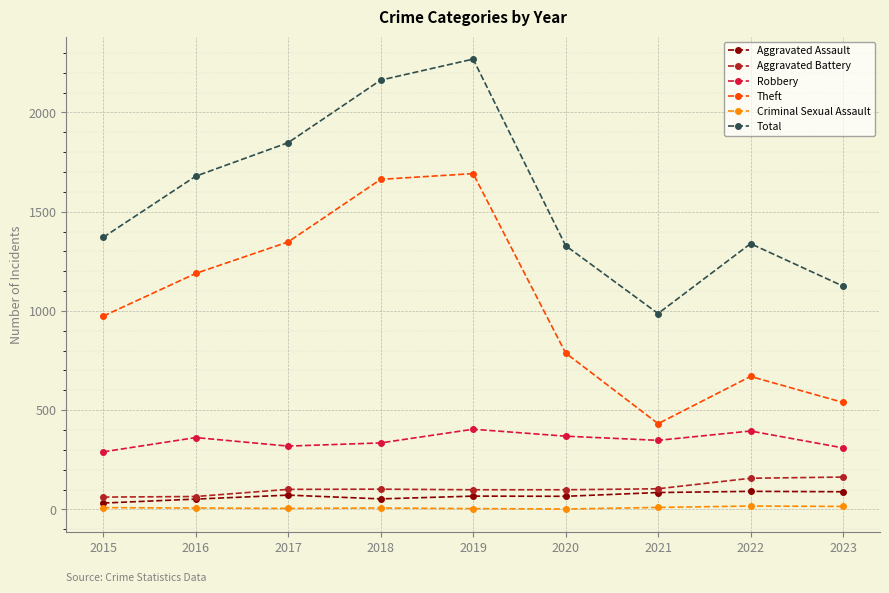

What is the difference between the maximum and minimum values in the Aggravated Battery series?

101